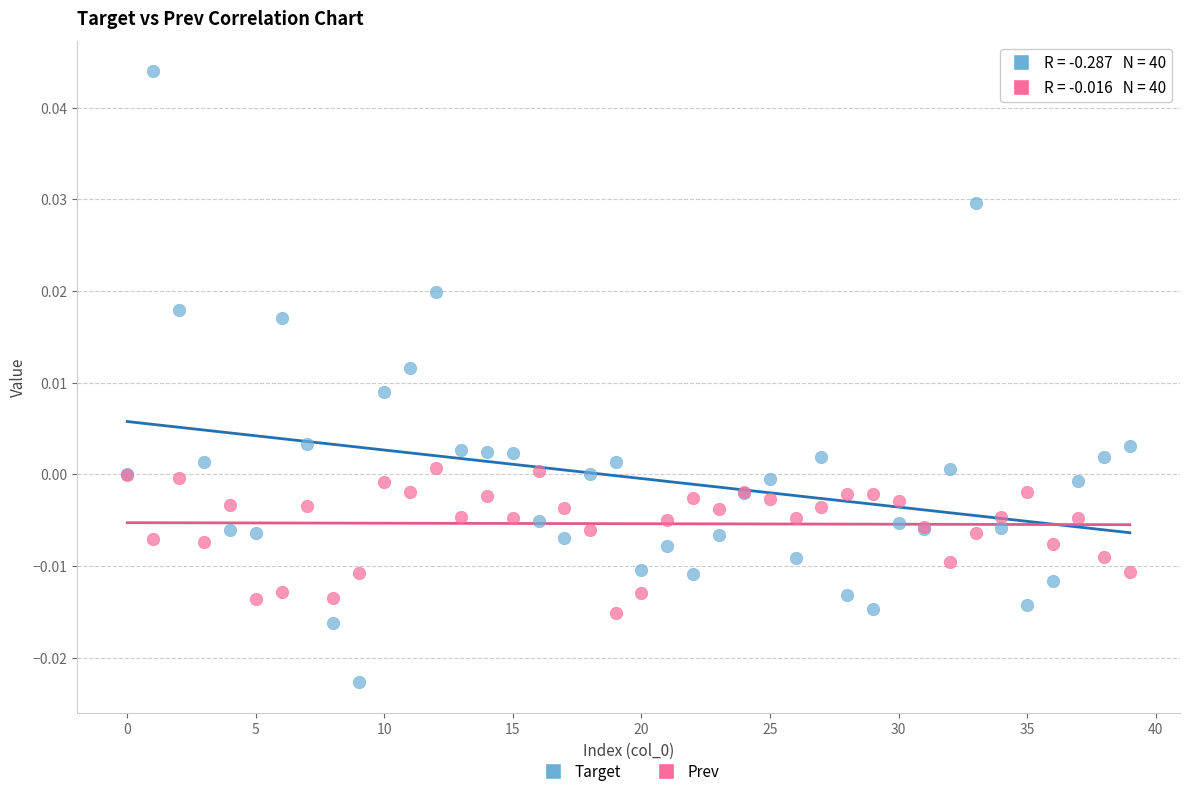

Which series has the widest spread of Y values?

Target